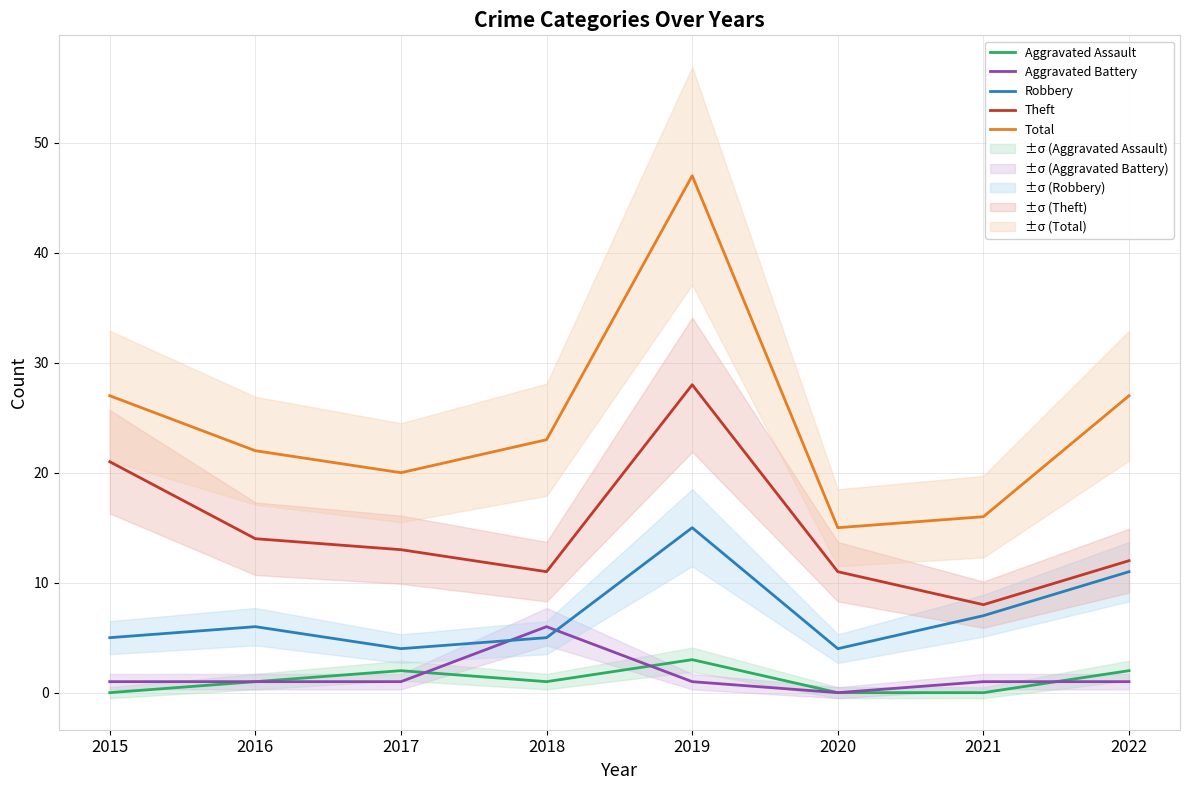

True or false: Aggravated Assault and Robbery intersect in this chart.

False